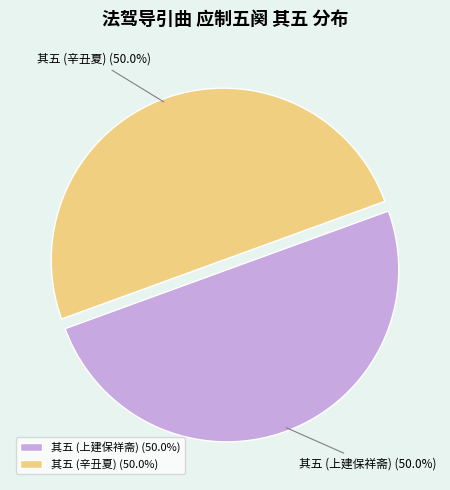

Approximately how many times larger is the value at 其五 (上建保祥斋) compared to 其五 (辛丑夏)?

1.0